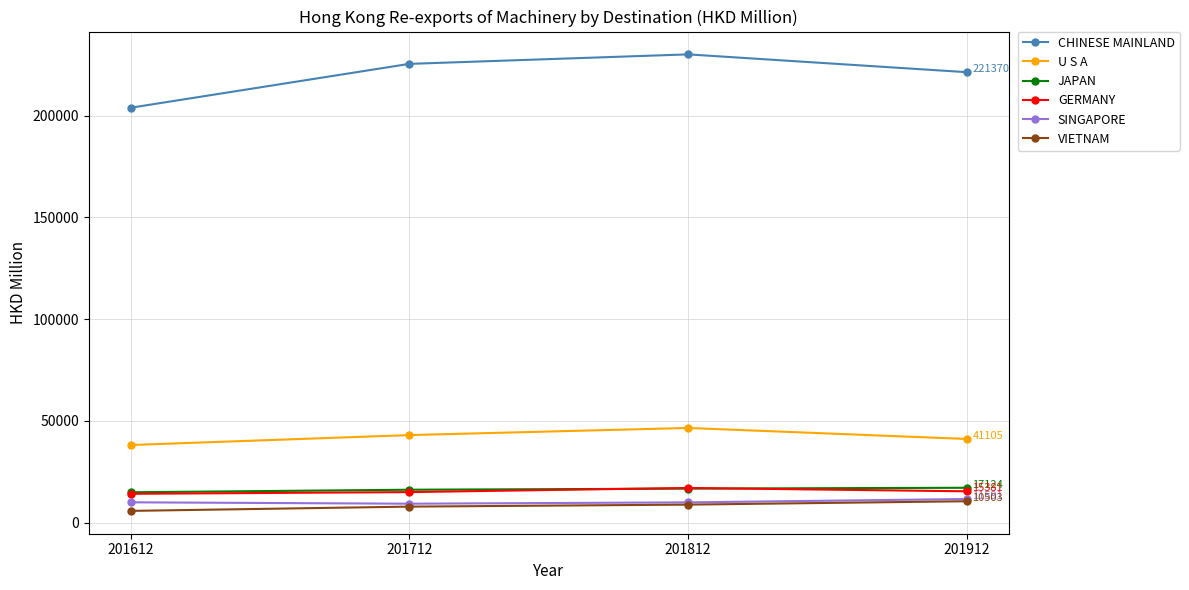

What is the maximum value shown in the chart?

230121.9